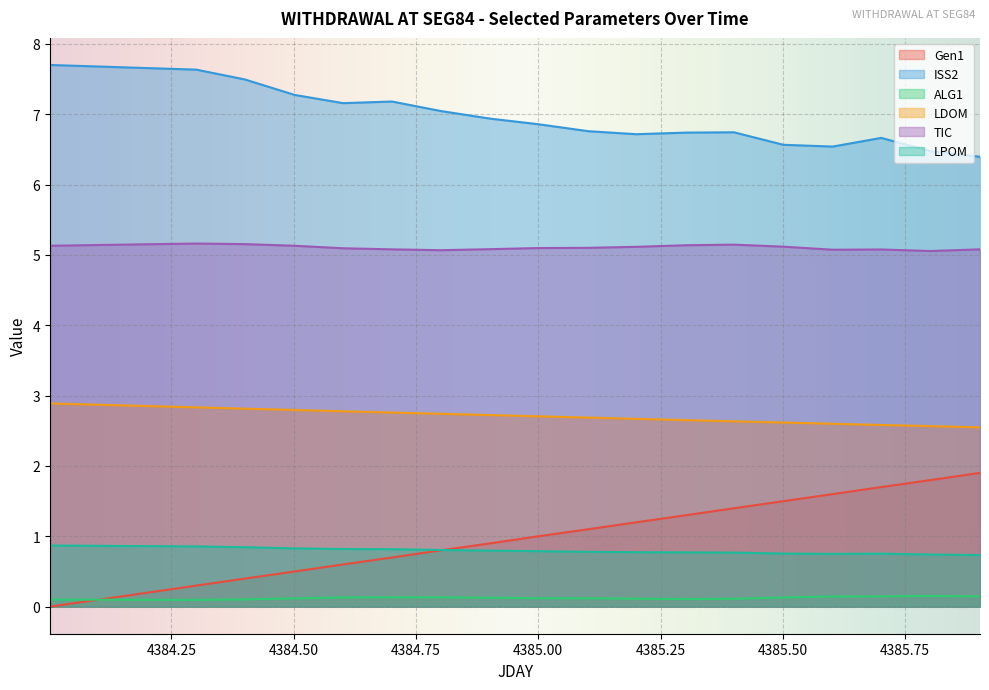

What is the difference between the highest and lowest values at 4384.601?

7.0